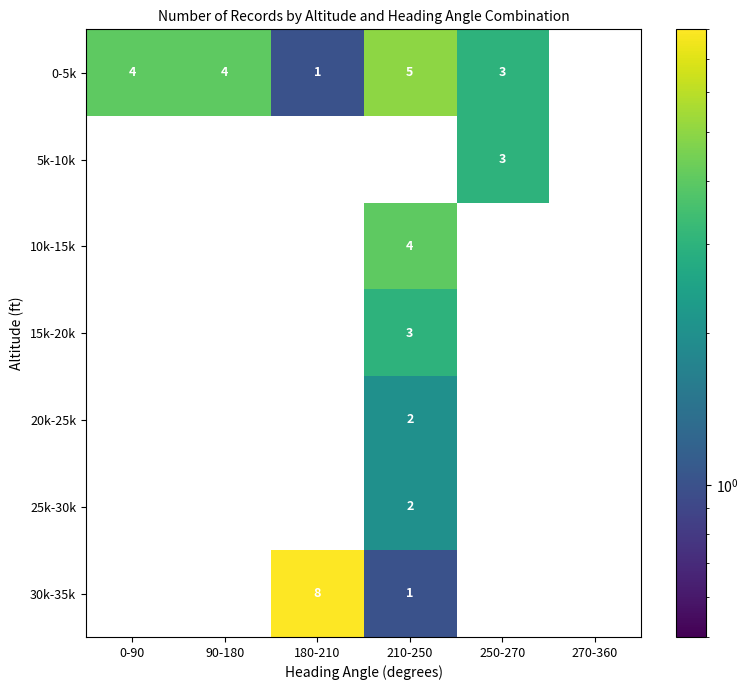

What is the total value across all series at 180-210?

9